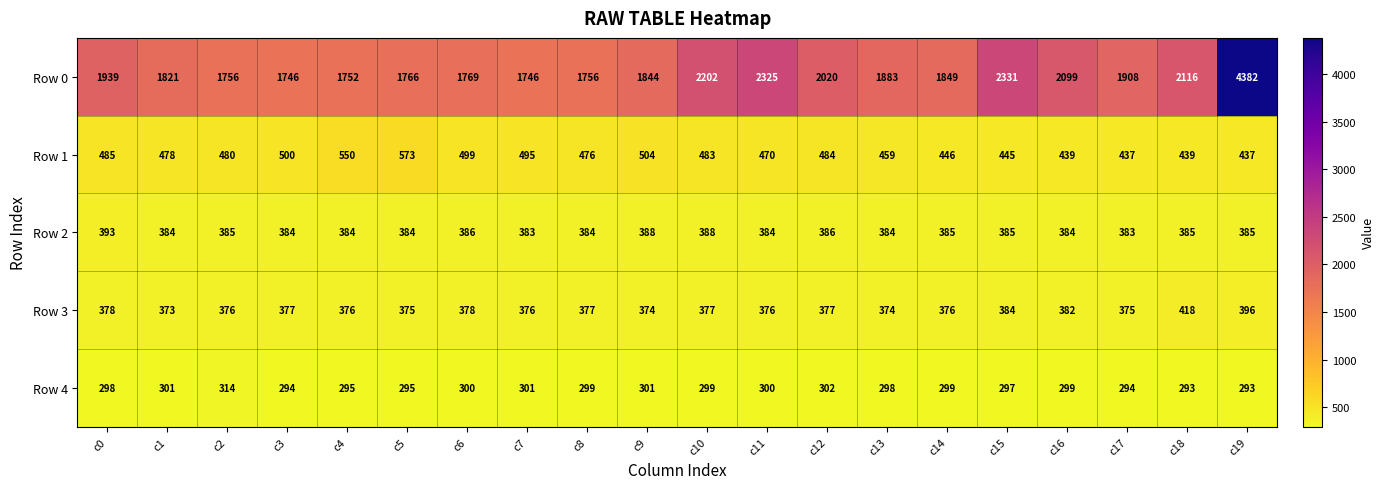

Which category has the highest value in the Row 1 series?

c5